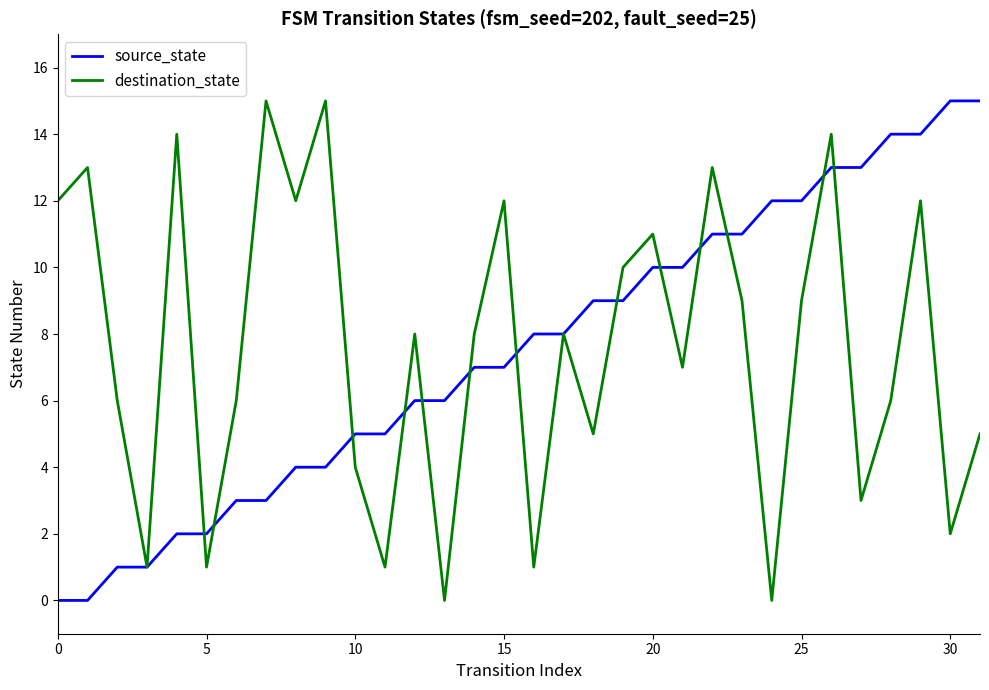

Reading right to left, extract all data points from this chart.

source_state: 15	15	14	14	13	13	12	12	11	11	10	10	9	9	8	8	7	7	6	6	5	5	4	4	3	3	2	2	1	1	0	0
destination_state: 5	2	12	6	3	14	9	0	9	13	7	11	10	5	8	1	12	8	0	8	1	4	15	12	15	6	1	14	1	6	13	12